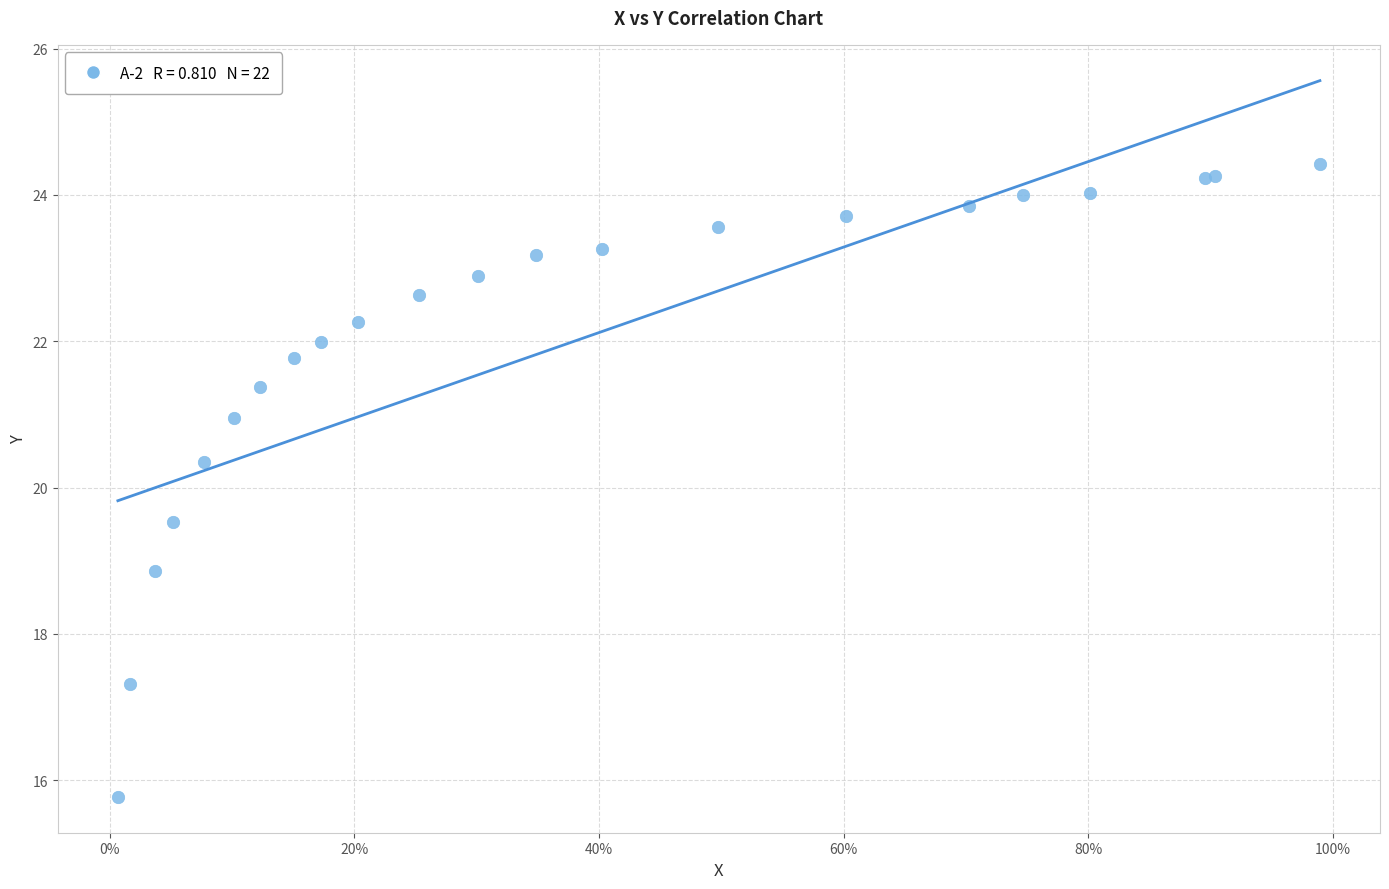

What Y value in the scatter plot is closest to 20?

20.3